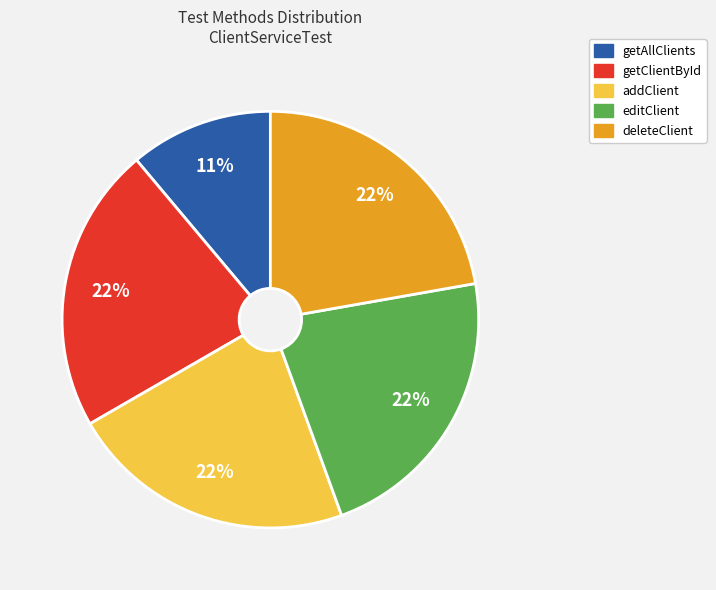

Does getClientById account for over 50% of the chart?

No